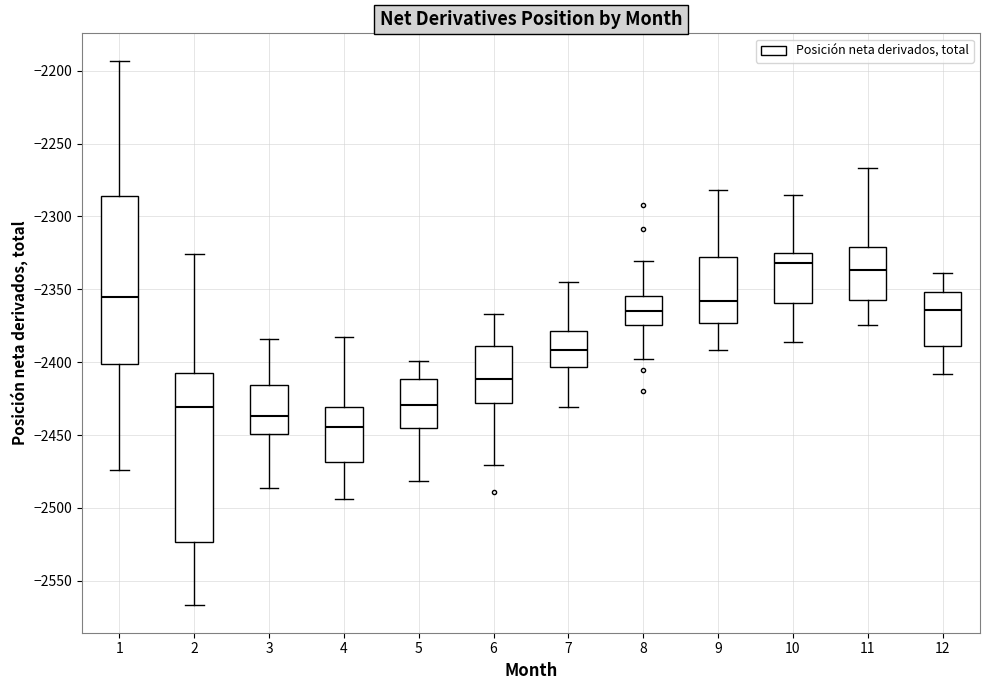

Where is the lower edge of the box at x = 2 on the y-axis? The values are not printed on the chart, so give them approximately, as read against the axis.

-2525